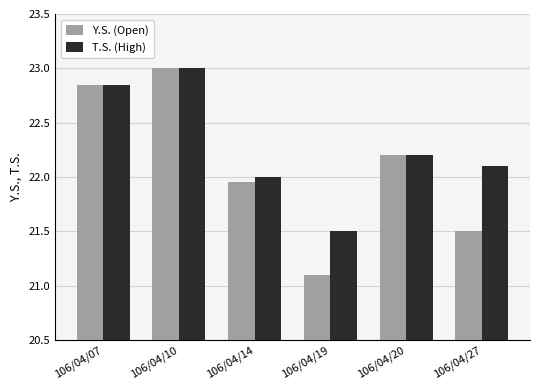

What is the highest value of the T.S. (High) series?

23.0